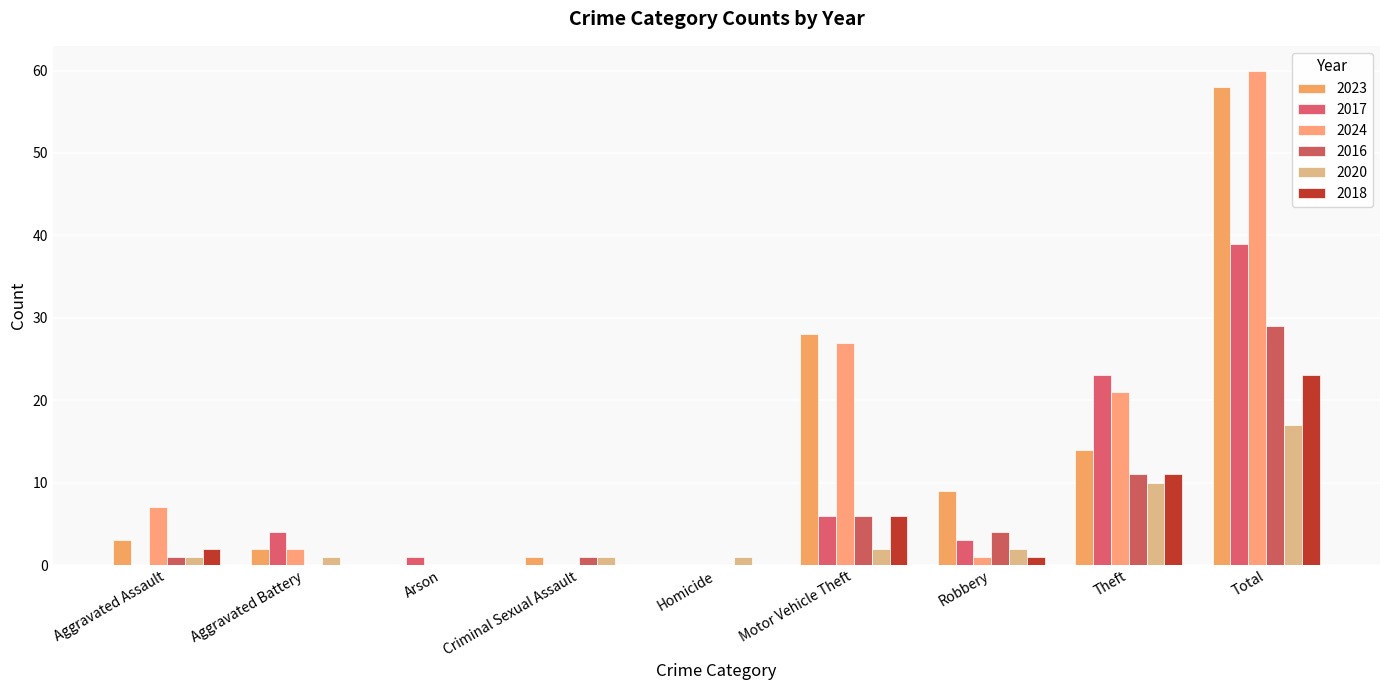

Reading left to right, extract all data points from this chart.

2023: 3	2	0	1	0	28	9	14	58
2017: 0	4	1	0	0	6	3	23	39
2024: 7	2	0	0	0	27	1	21	60
2016: 1	0	0	1	0	6	4	11	29
2020: 1	1	0	1	1	2	2	10	17
2018: 2	0	0	0	0	6	1	11	23